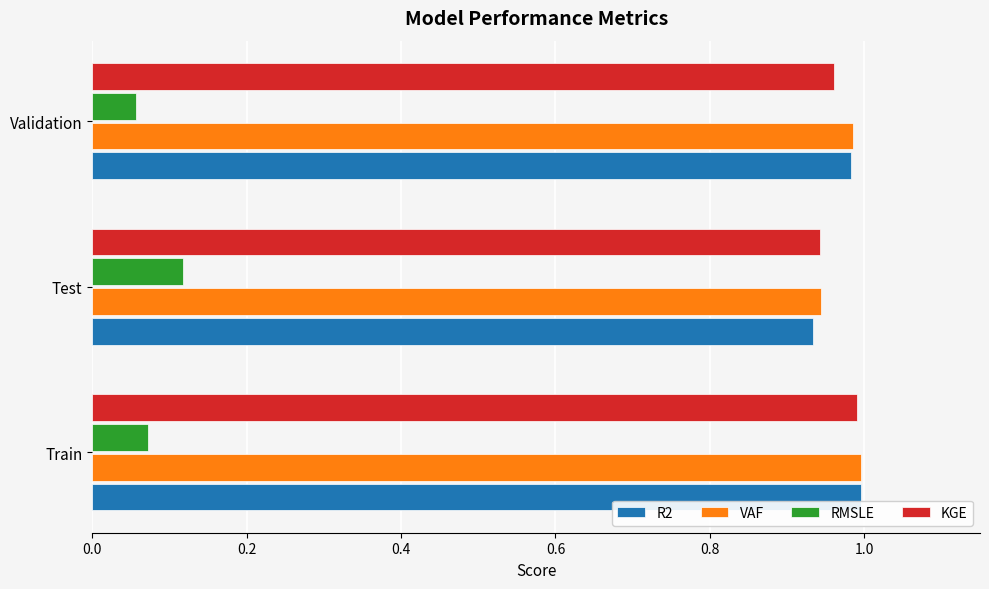

Count the RMSLE values in the range 0 to 1.

3